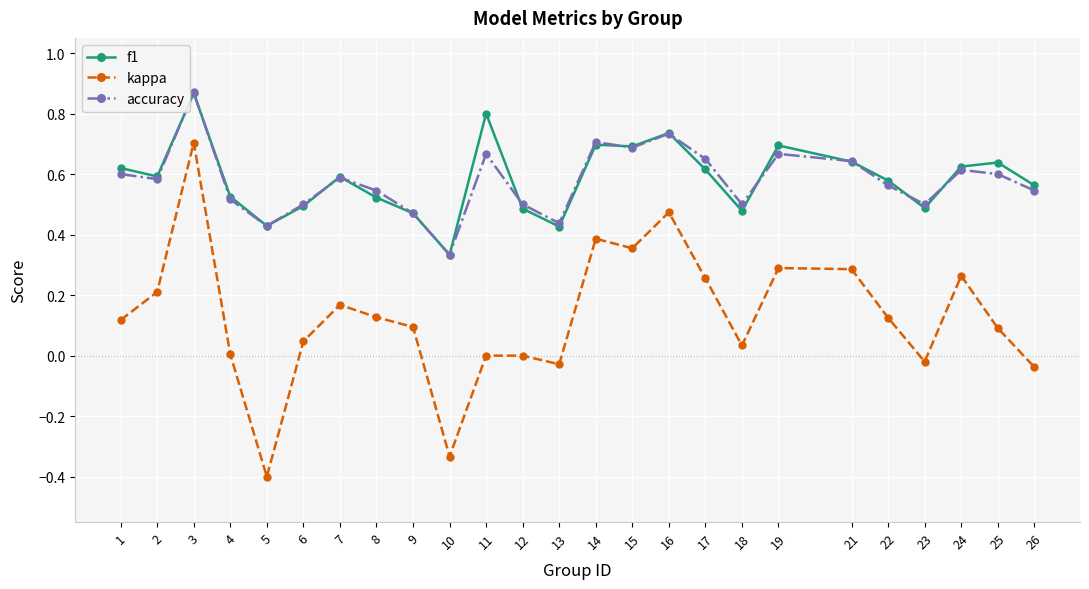

Which category has the highest value across all series?

3